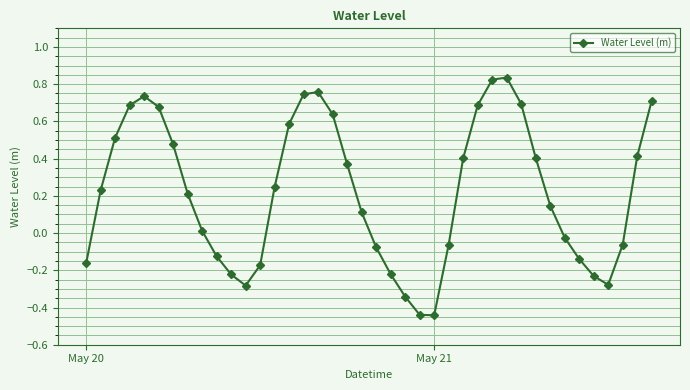

True or false: the data has more than 1 interior local peaks.

True